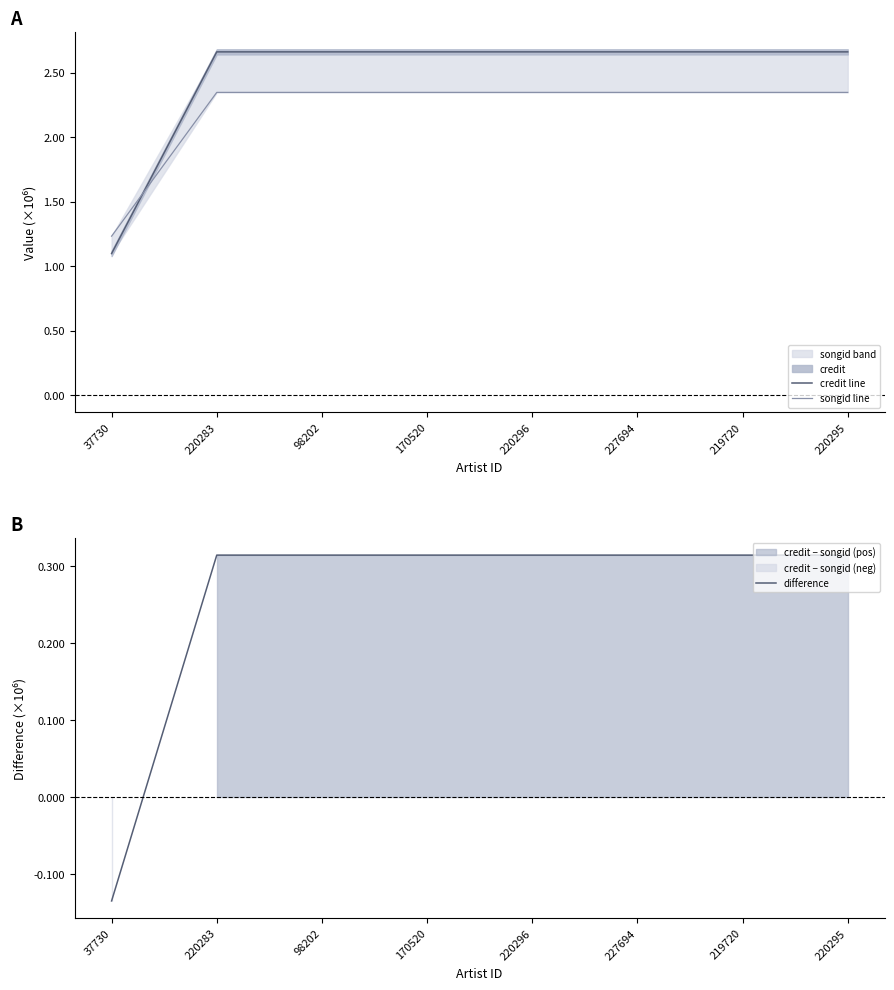

What is the total value across all series at 219720?

5.3